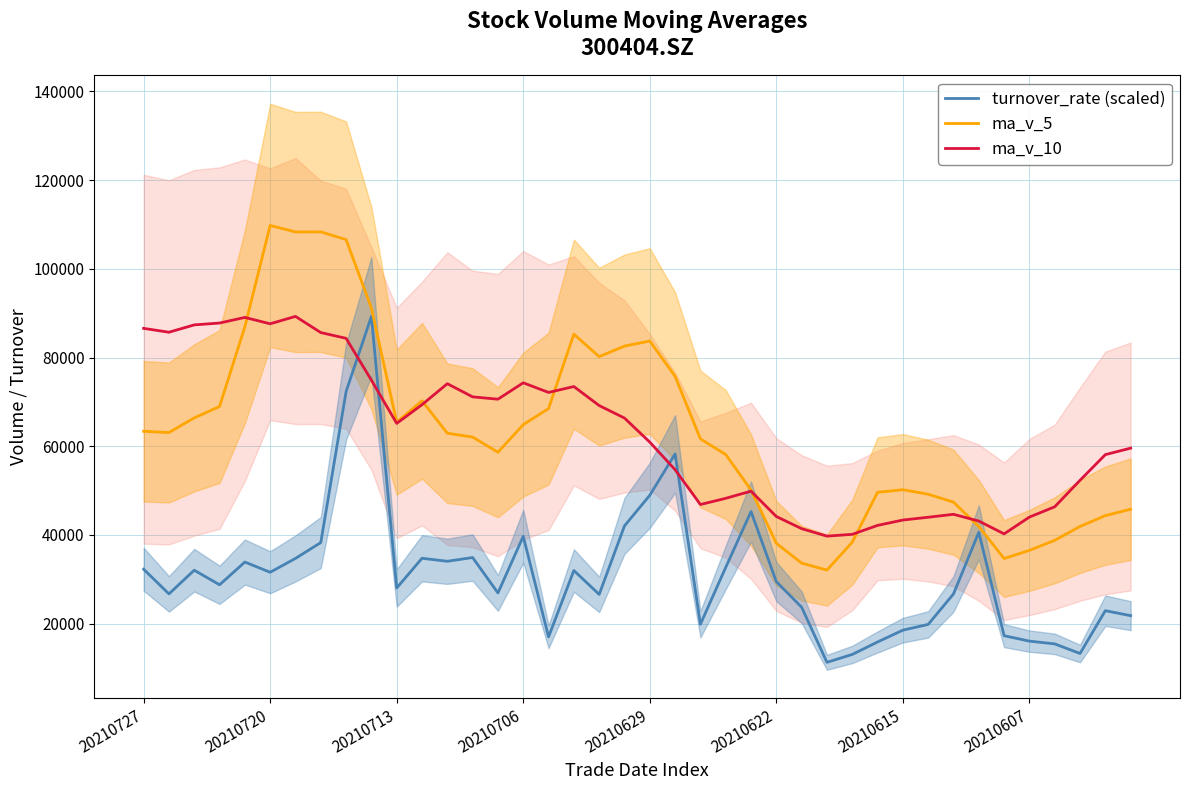

What is the minimum value for ma_v_10?

39718.7